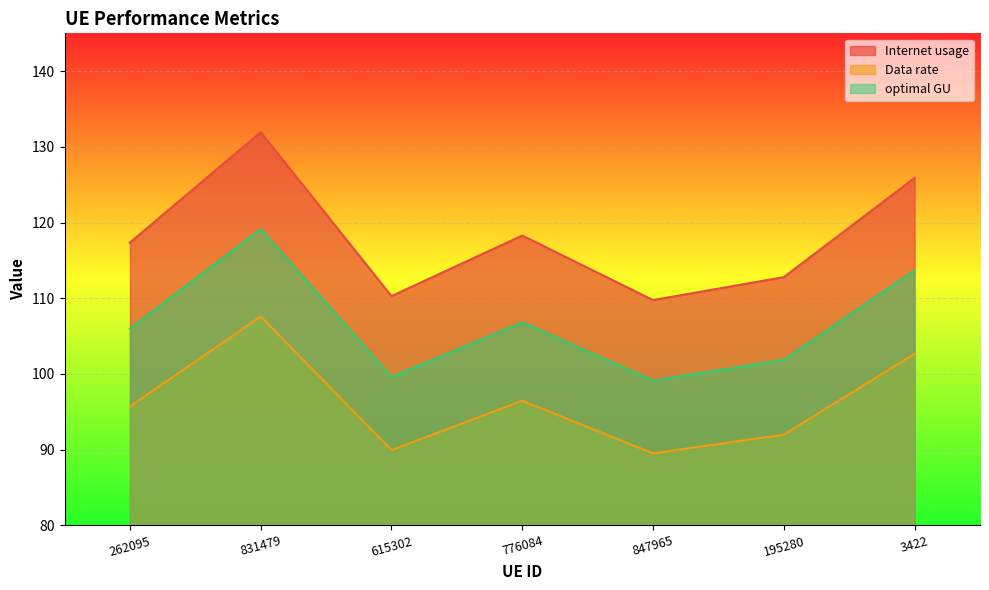

List the series in order of their peak value, highest first.

Internet usage, optimal GU, Data rate